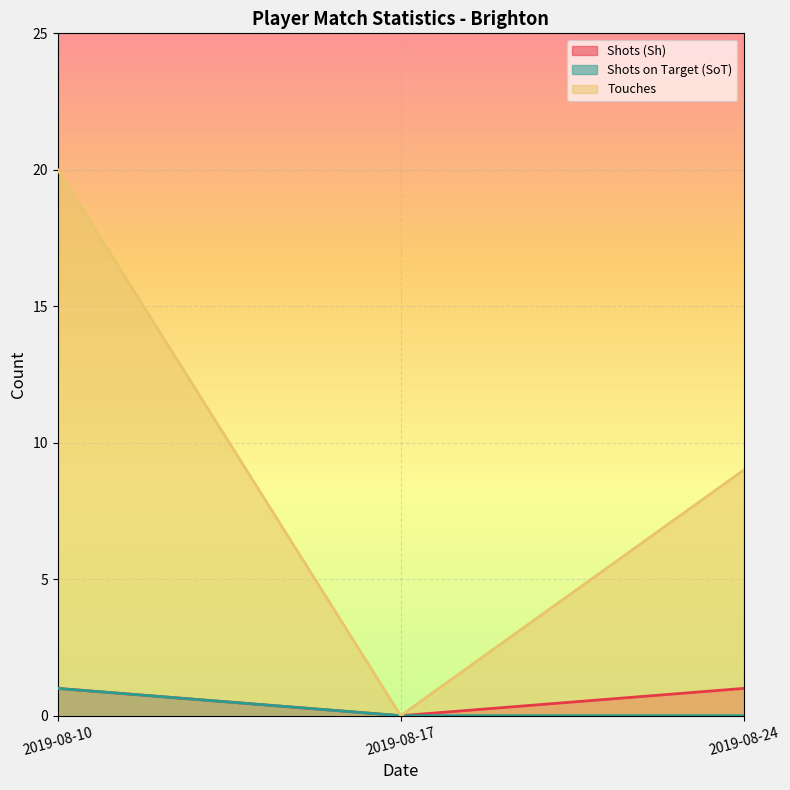

List the series in order of their peak value, highest first.

Touches, Shots (Sh), Shots on Target (SoT)